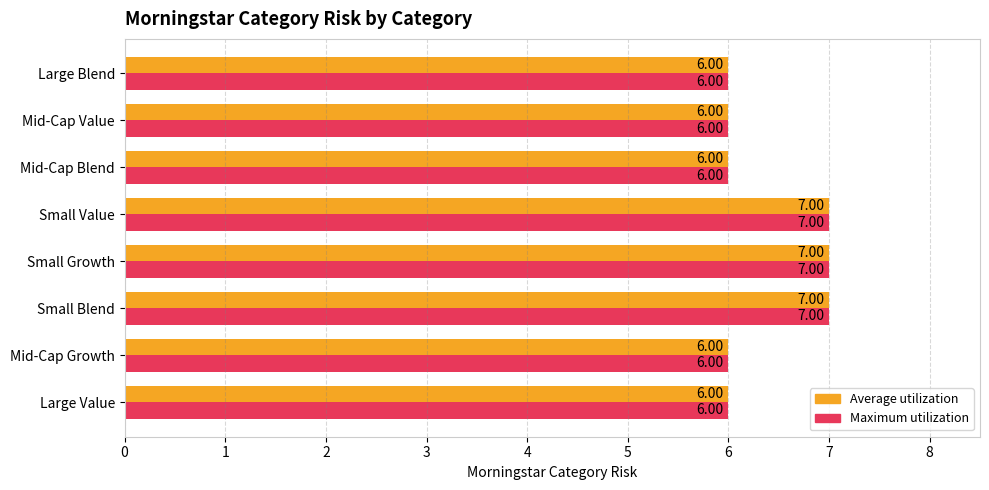

What is the average value of the Maximum utilization series?

6